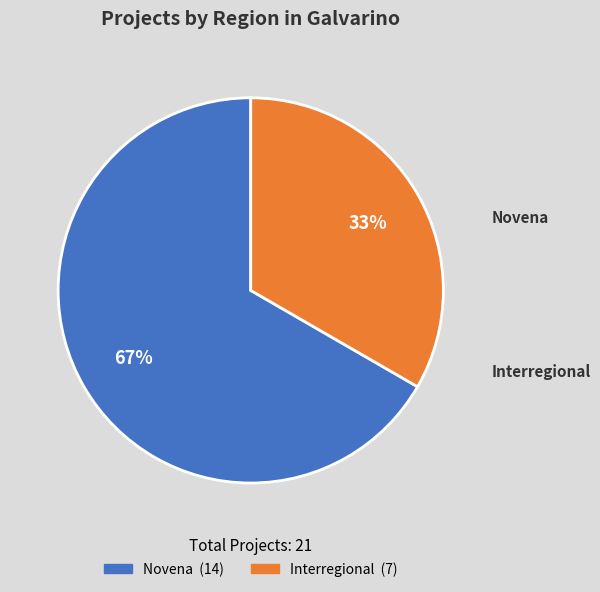

What is the smallest slice in the pie chart?

Interregional